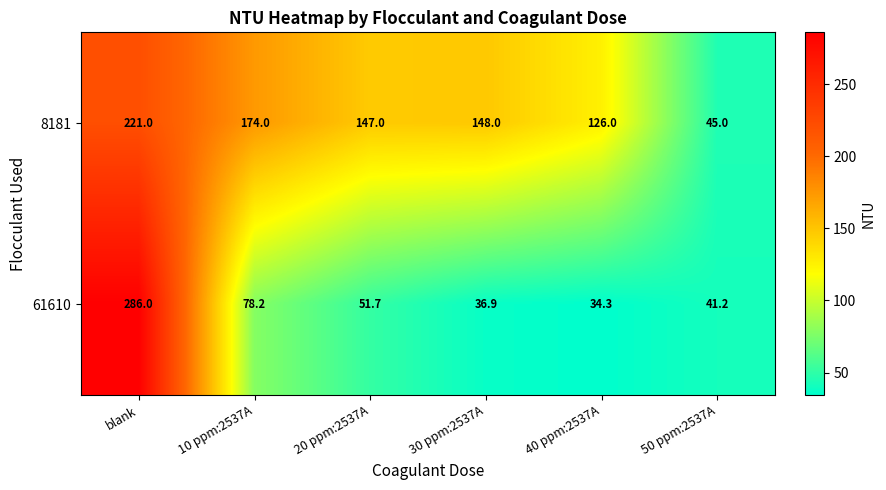

At how many categories does at least one series exceed 262?

1